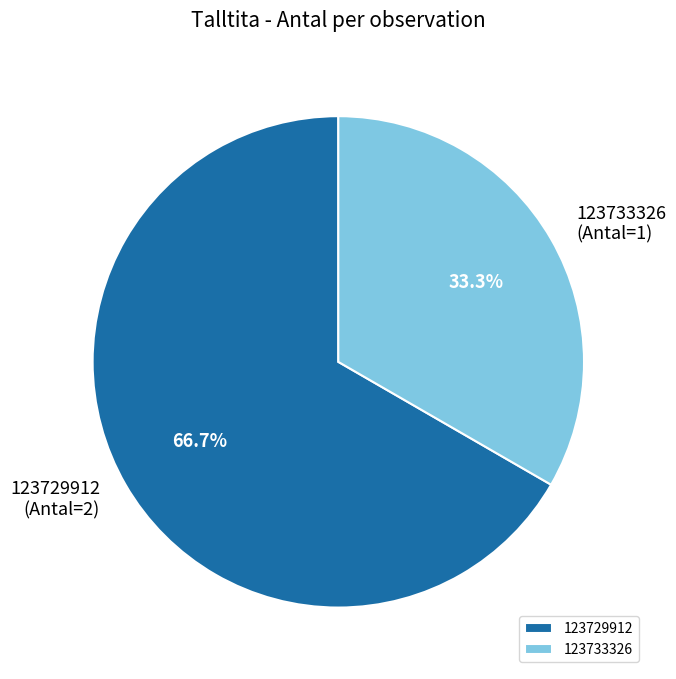

Which slice is the largest?

123729912